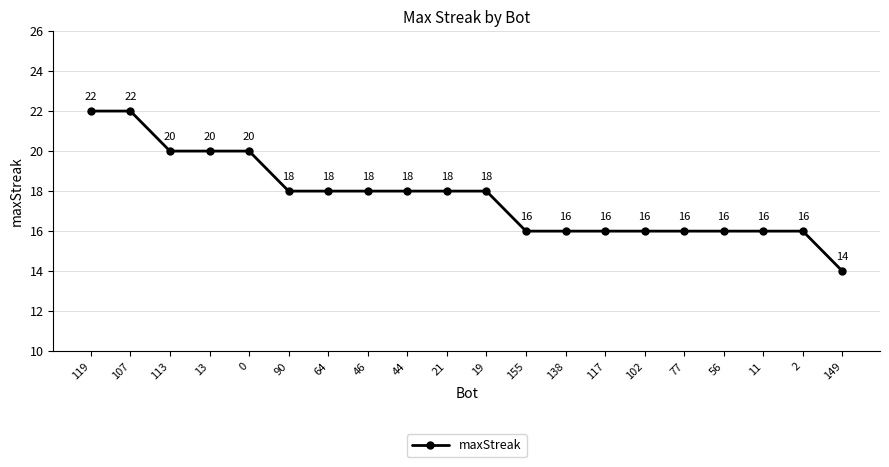

How many lines are shown in the chart?

1